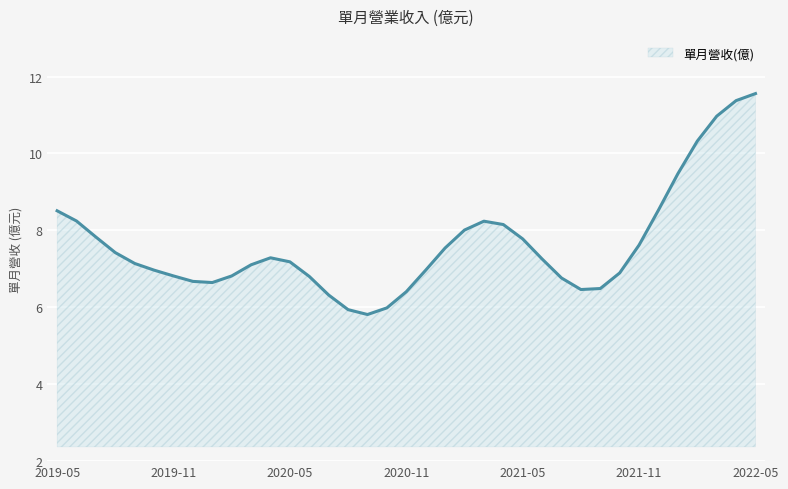

Does the chart display data point markers on the line(s)?

No